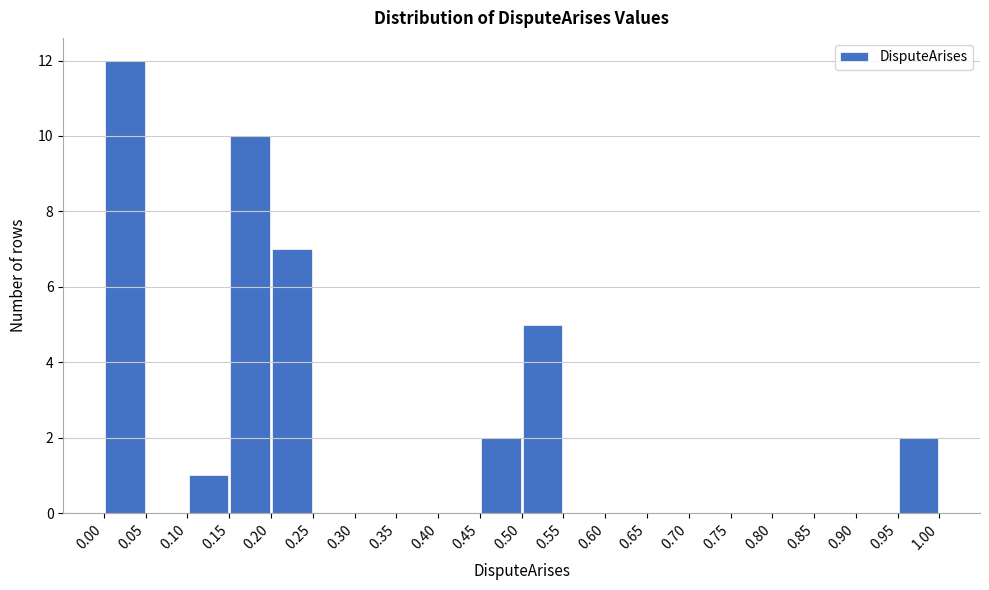

Reading left to right, list every bar in this chart as the range it spans on the x-axis followed by its height. The values are not printed on the chart, so give them approximately, as read against the axis.

0.00 to 0.05: 12
0.05 to 0.10: 0
0.10 to 0.15: 1
0.15 to 0.20: 10
0.20 to 0.25: 7
0.25 to 0.30: 0
0.30 to 0.35: 0
0.35 to 0.40: 0
0.40 to 0.45: 0
0.45 to 0.50: 2
0.50 to 0.55: 5
0.55 to 0.60: 0
0.60 to 0.65: 0
0.65 to 0.70: 0
0.70 to 0.75: 0
0.75 to 0.80: 0
0.80 to 0.85: 0
0.85 to 0.90: 0
0.90 to 0.95: 0
0.95 to 1.00: 2